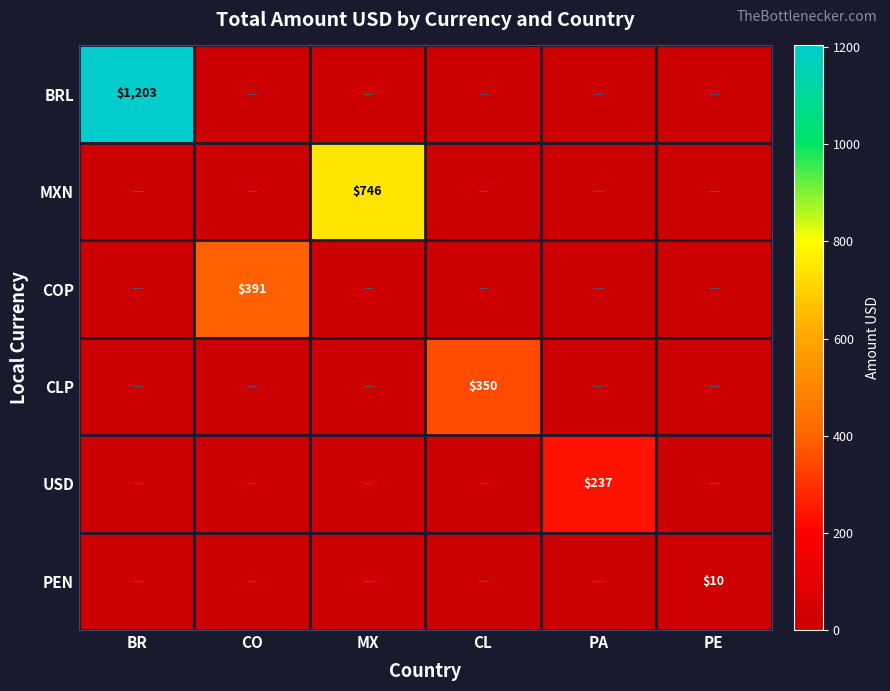

The COP series shows 391 at CO. True or false?

True